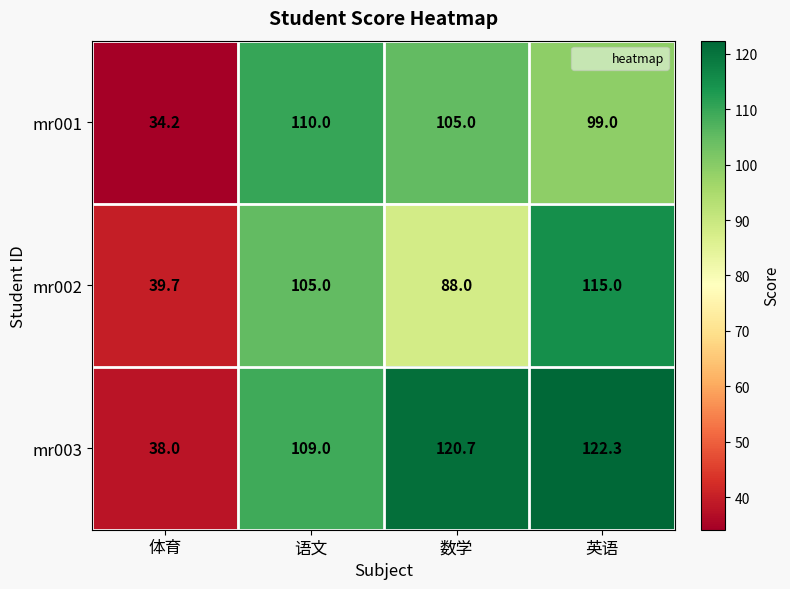

Where does the mr003 series first go above 120?

数学